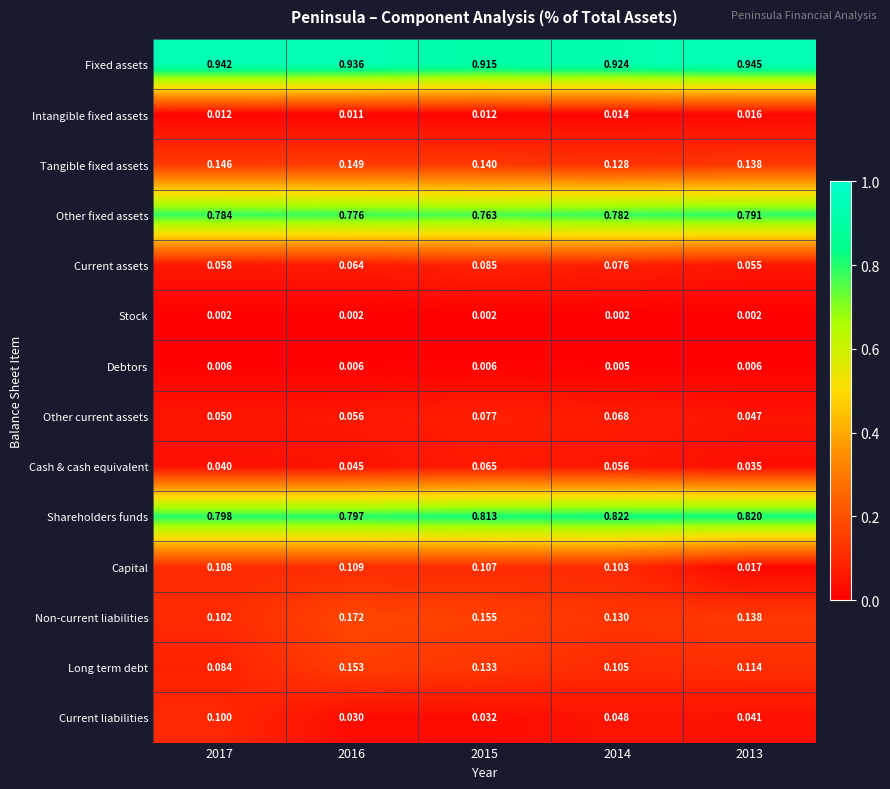

Which series has the widest spread of values?

Capital